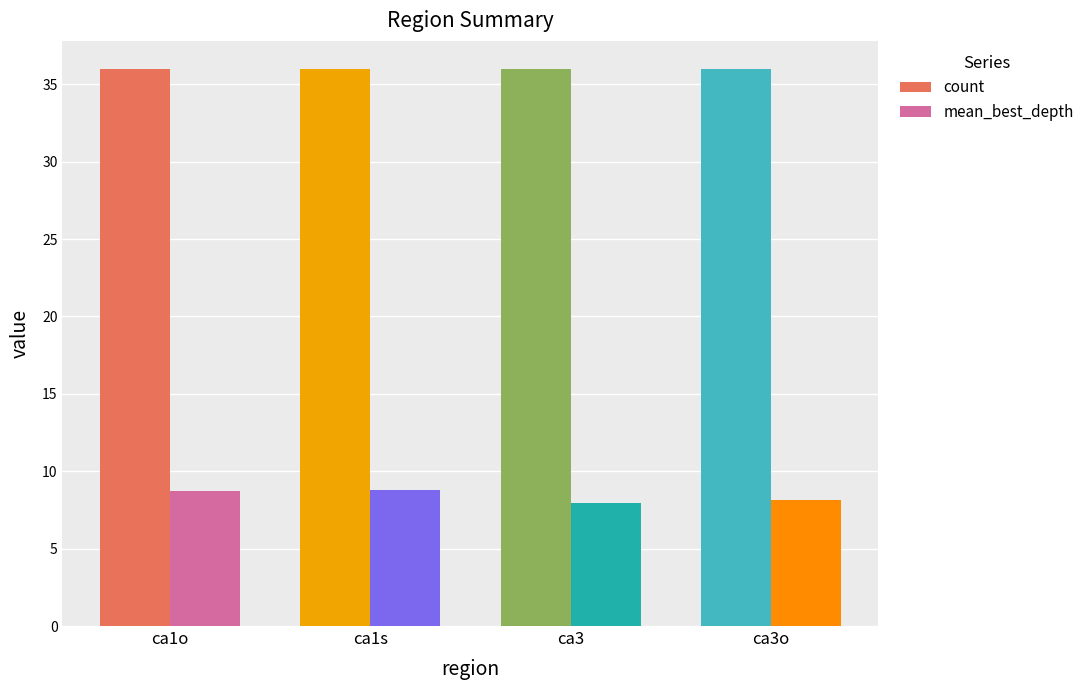

What is the label of the 2nd bar from the right?

ca3